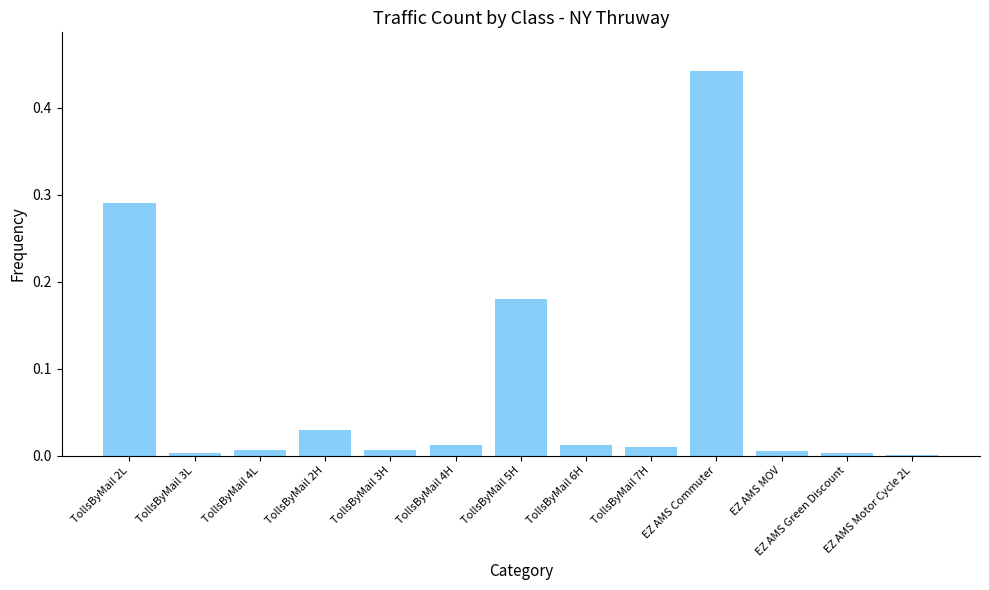

The value at EZ AMS Green Discount is 0.0. True or false?

True